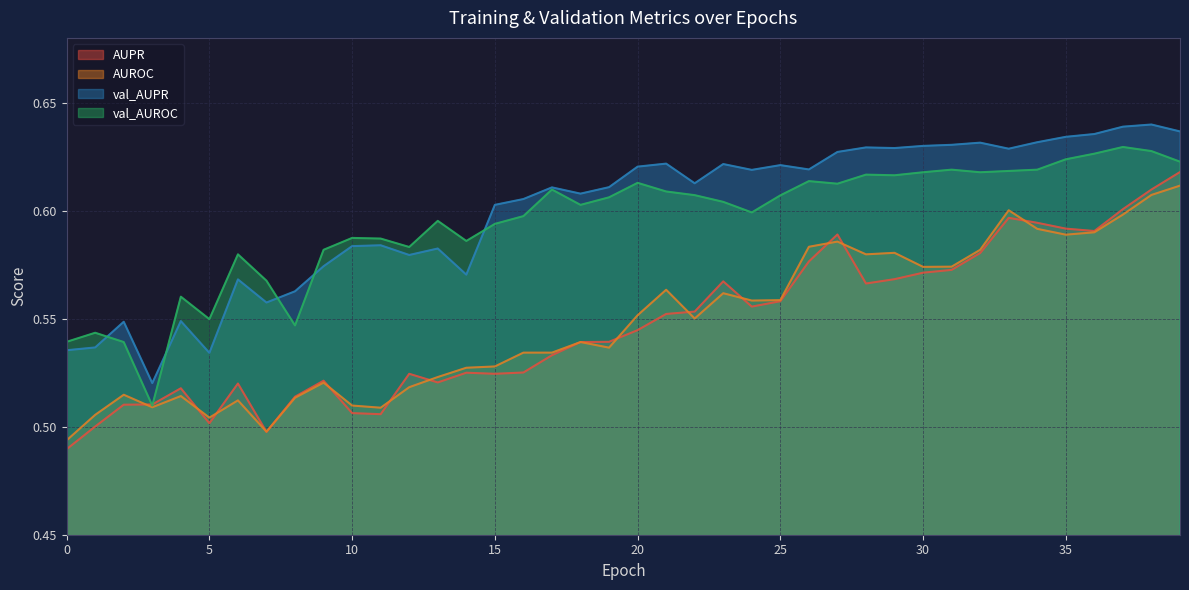

True or false: val_AUPR and AUROC intersect in this chart.

False